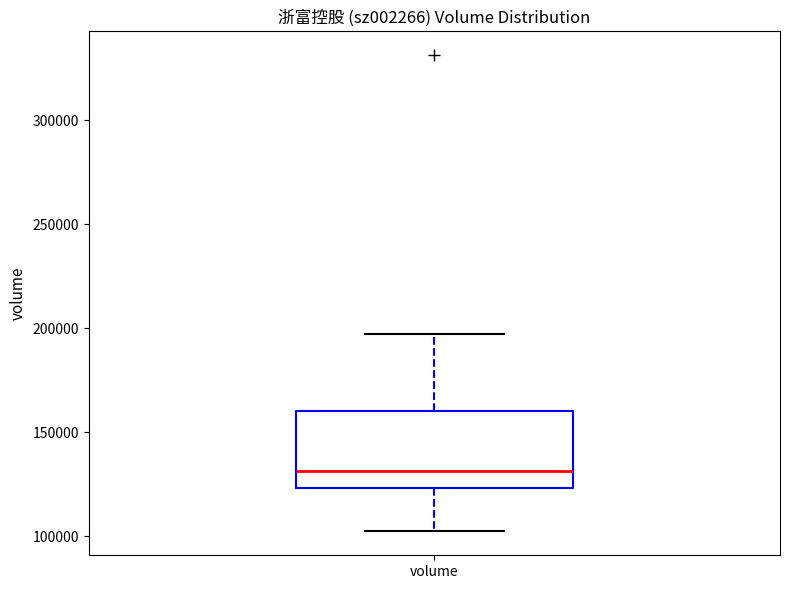

Read this box plot against the y-axis: the position of the median line, the range covered by the box, and the ends of both whiskers. The values are not printed on the chart, so give them approximately, as read against the axis.

median 130000, box 125000 to 160000, whiskers 100000 to 195000